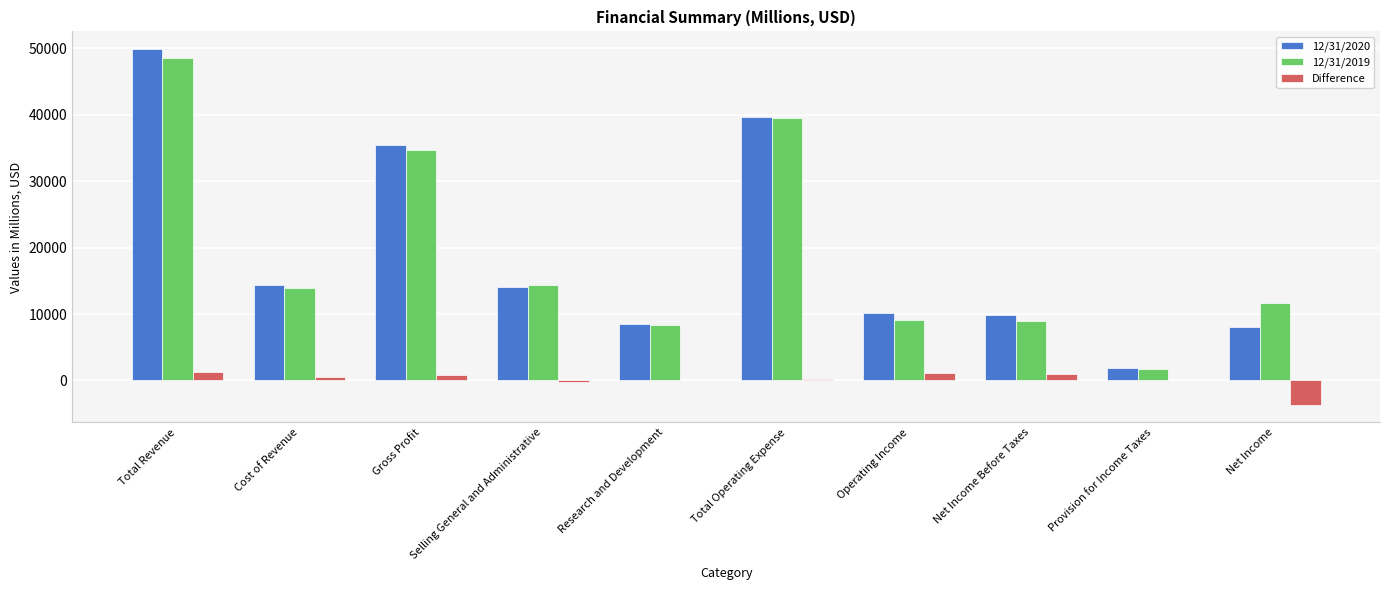

Is the value of 12/31/2020 at Net Income greater than the value of 12/31/2019 at Net Income Before Taxes?

No